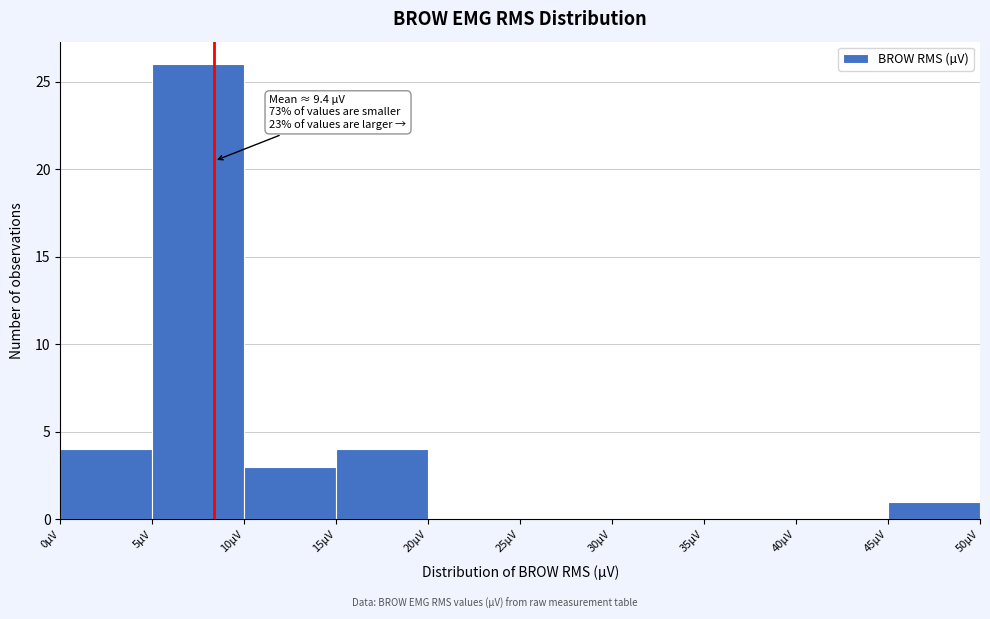

Which range on the x-axis has the tallest bar?

5 to 10